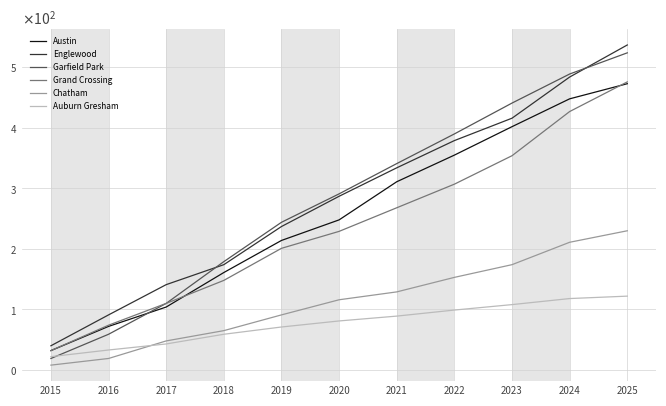

What are all the series names shown in the legend?

Austin, Englewood, Garfield Park, Grand Crossing, Chatham, Auburn Gresham